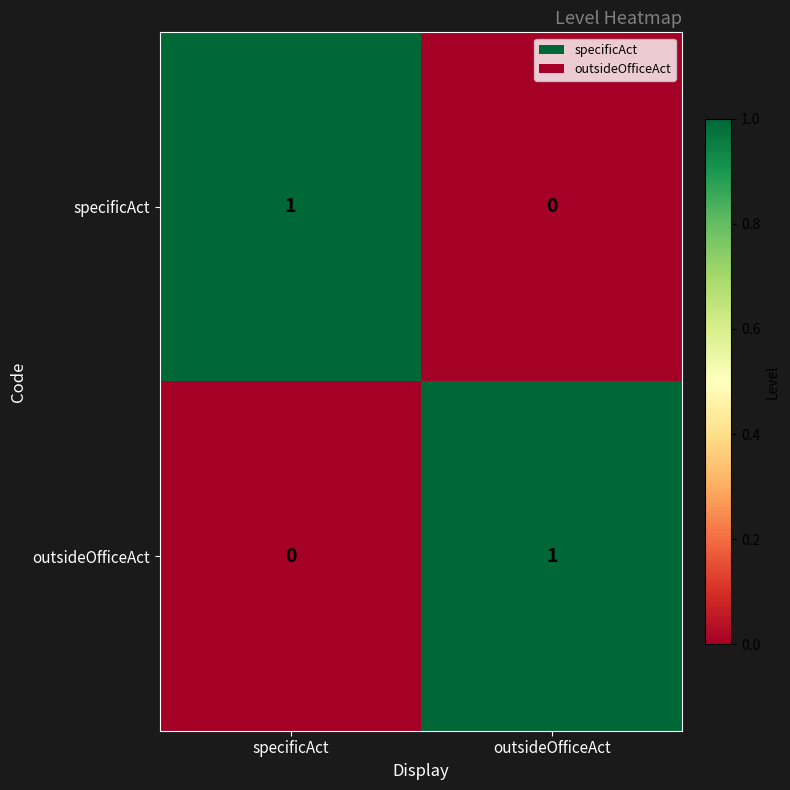

Reading right to left, what are all the values shown in this chart?

specificAct: 0	1
outsideOfficeAct: 1	0